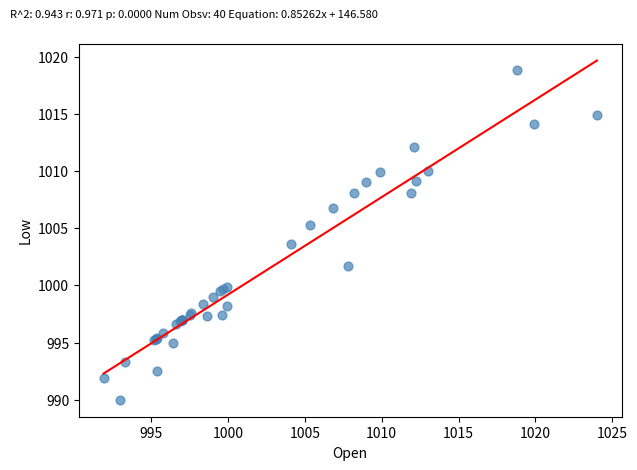

What Y value in the scatter plot is closest to 1004?

1003.6